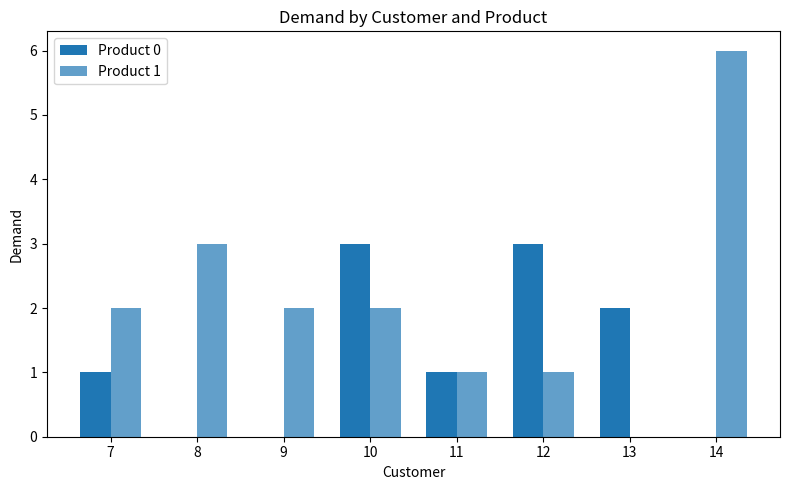

Are the bars horizontal?

No